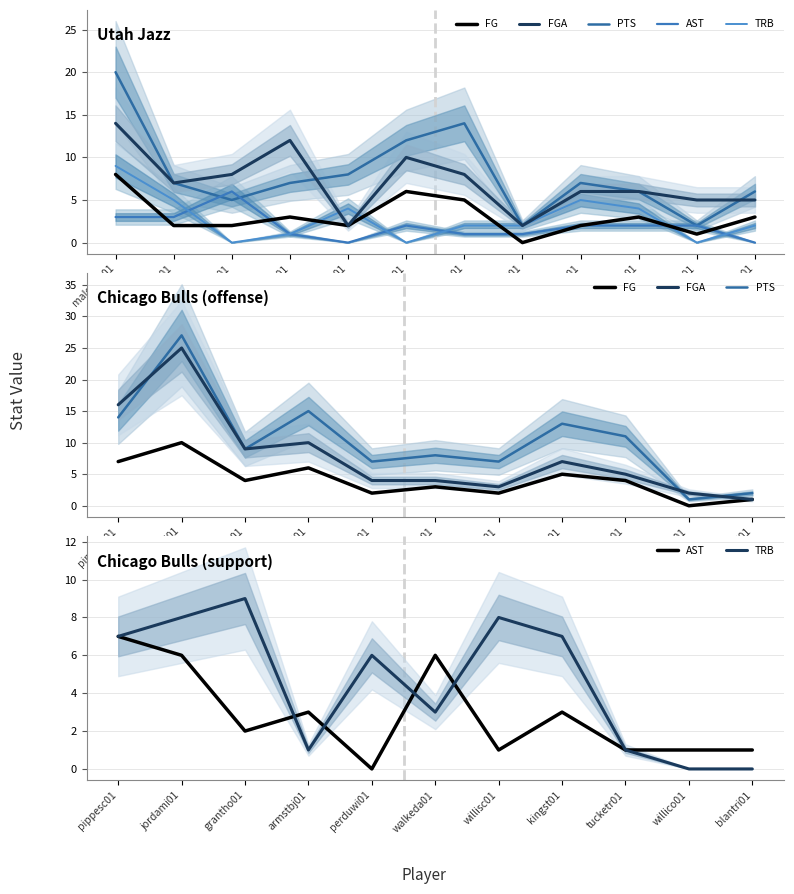

True or false: AST has a value of 0 at perduwi01.

True